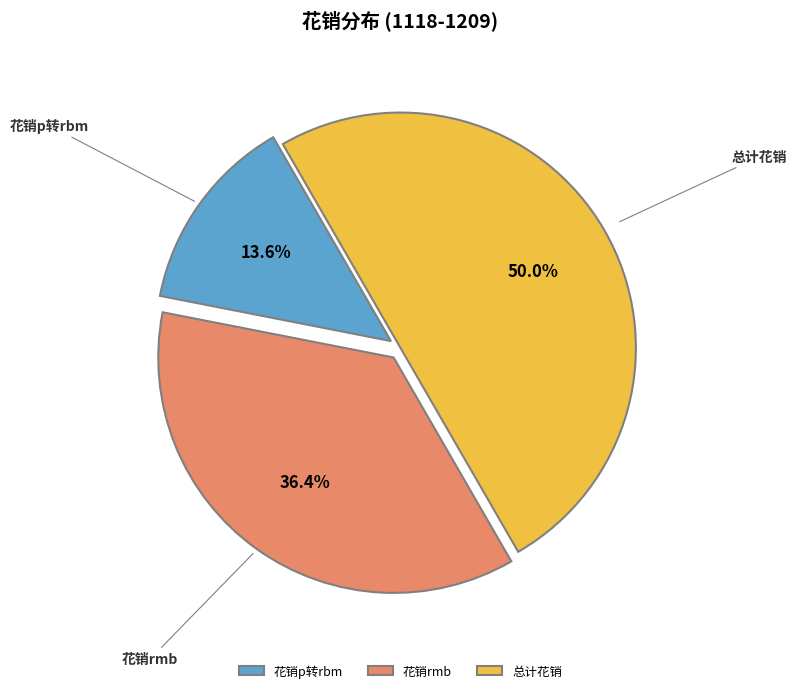

How many segments does this pie chart have?

3